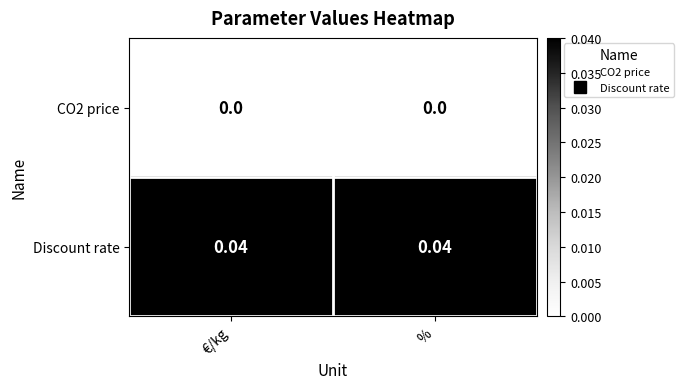

List the series in order of their peak value, highest first.

Discount rate, CO2 price